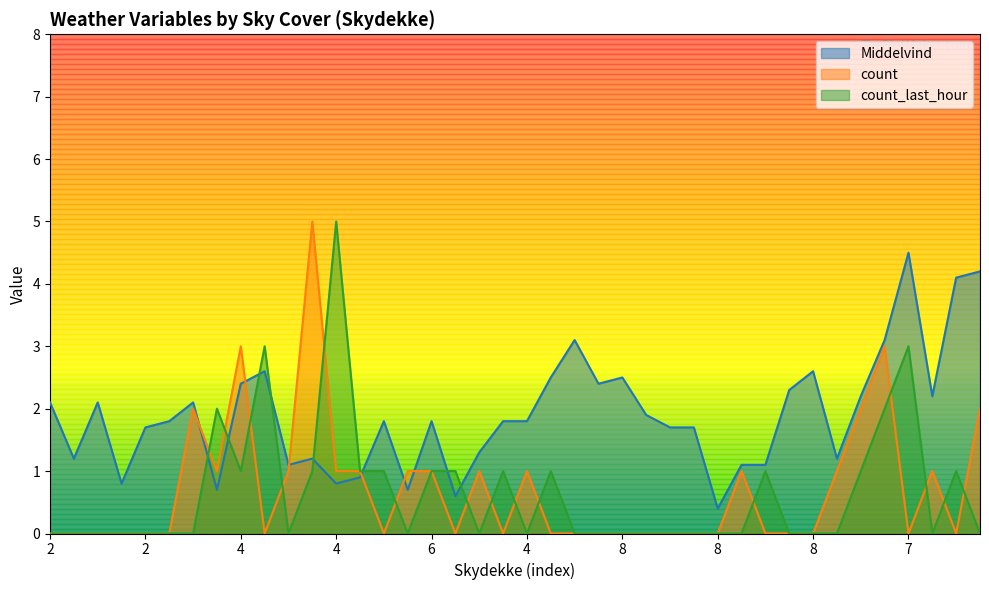

At how many categories does at least one series exceed 2?

19